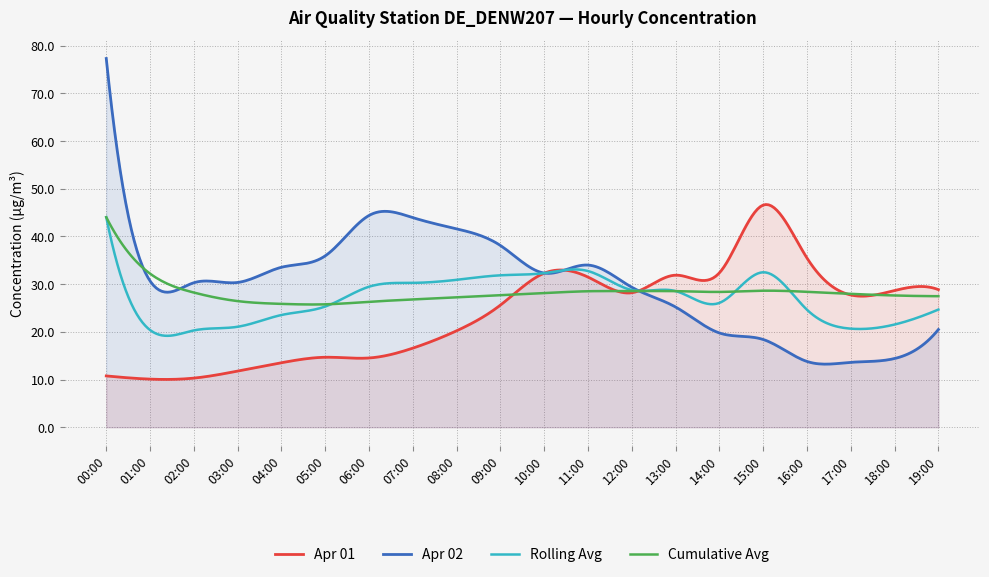

Count the number of data series in this chart.

4